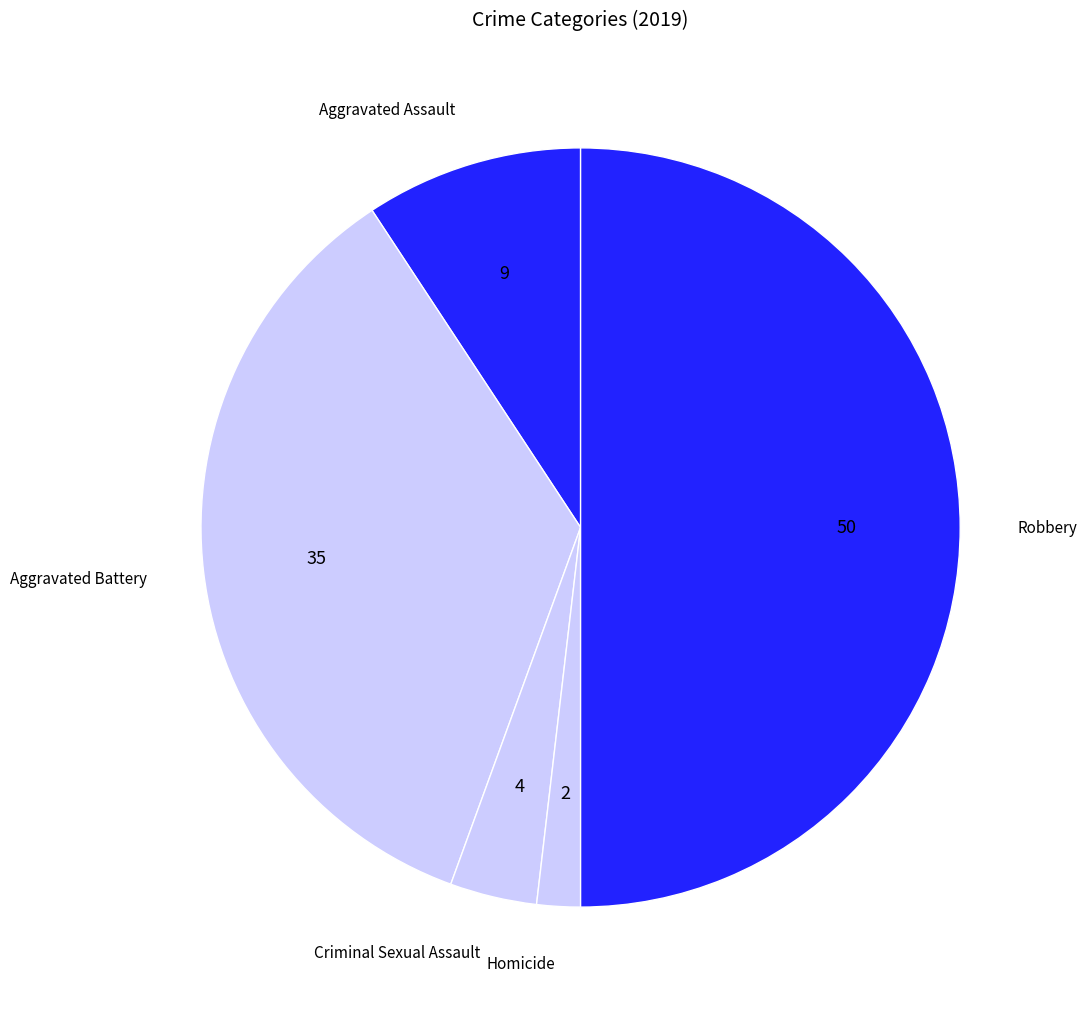

Do Robbery and Aggravated Assault together represent more than half of the pie?

Yes